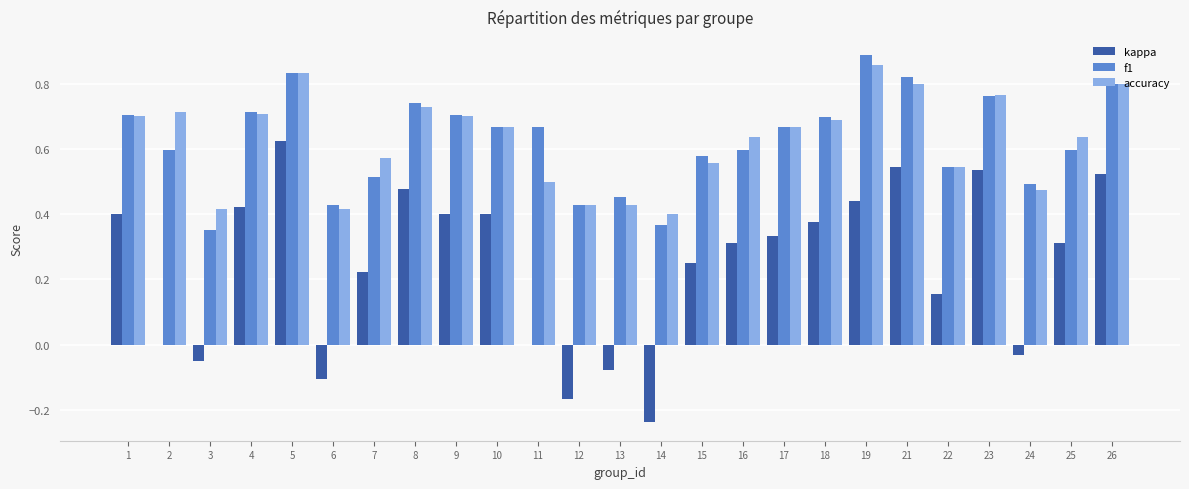

Is it true that kappa equals 0.6 at 4?

False